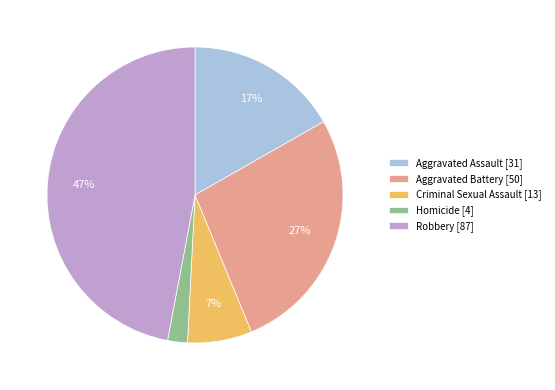

Which slice is the largest?

Robbery